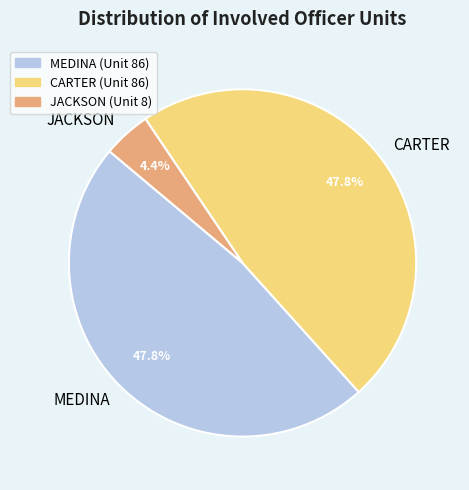

Is there any slice that represents more than half of the pie?

No